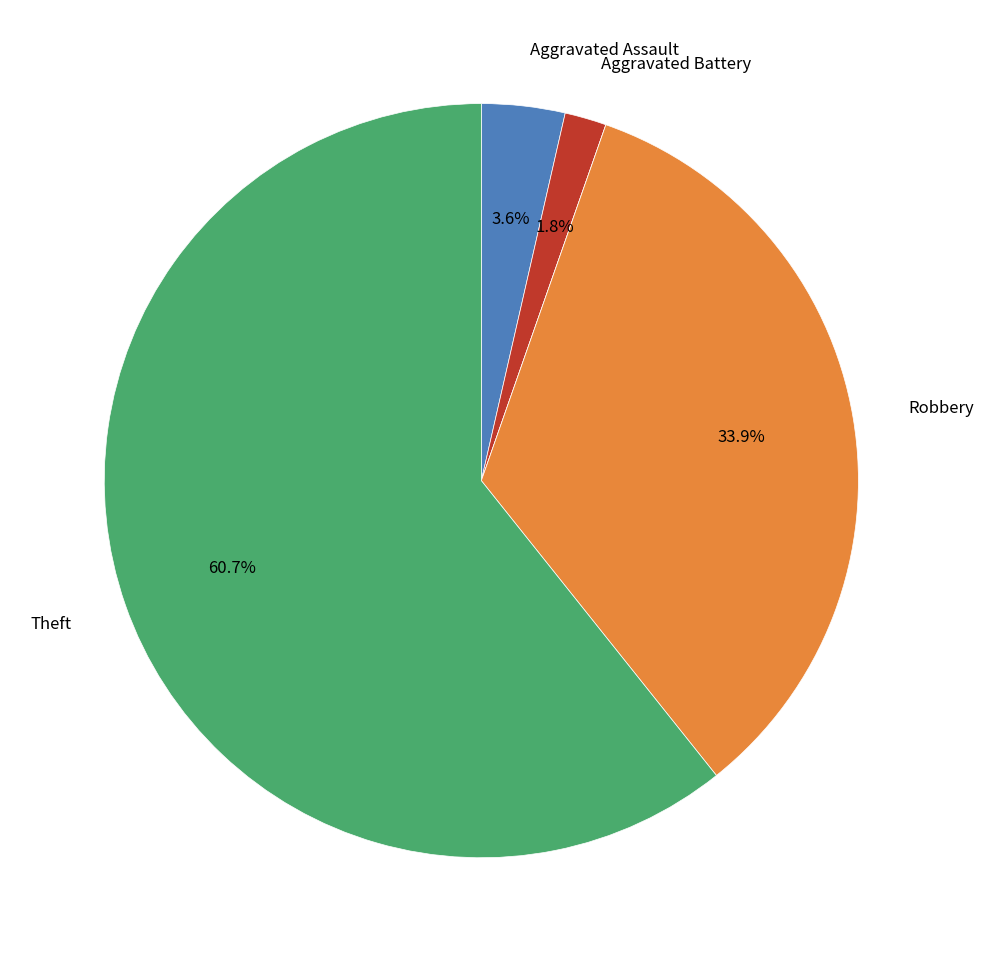

Is there a majority slice in this chart?

Yes